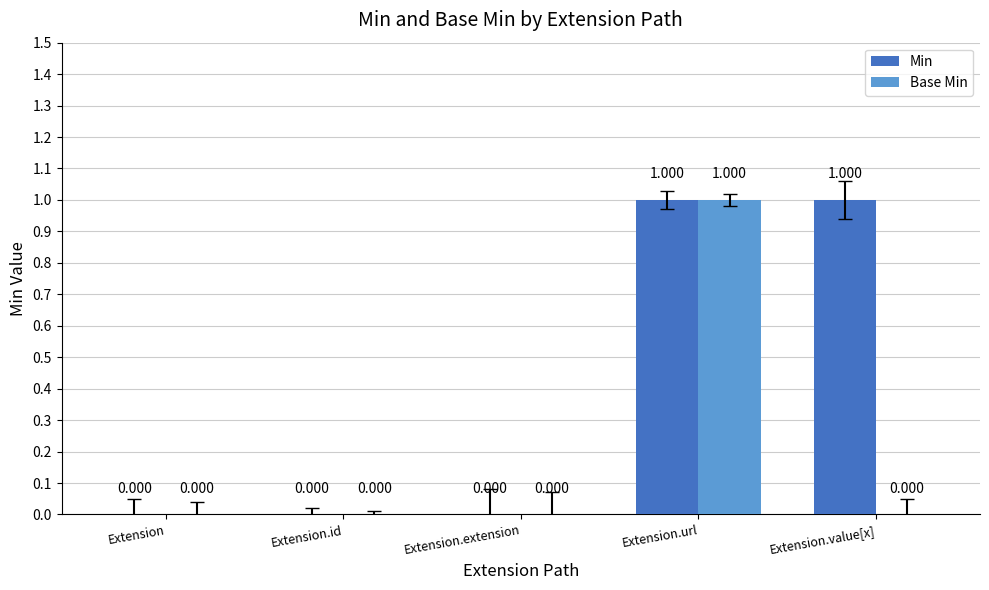

Reading left to right, extract all data points from this chart.

Min: 0	0	0	1	1
Base Min: 0	0	0	1	0